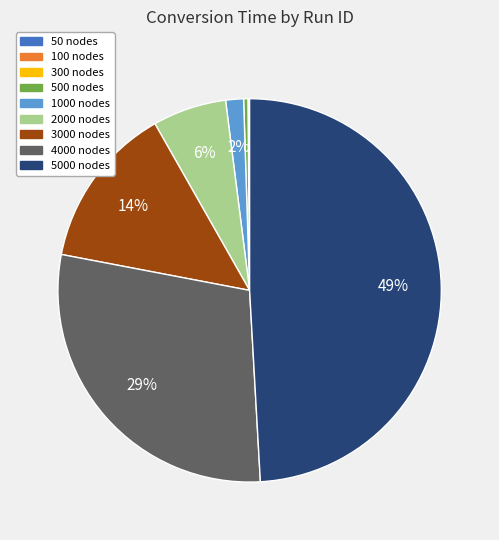

To the nearest percent, what is the difference between the largest and smallest slice percentages?

49%